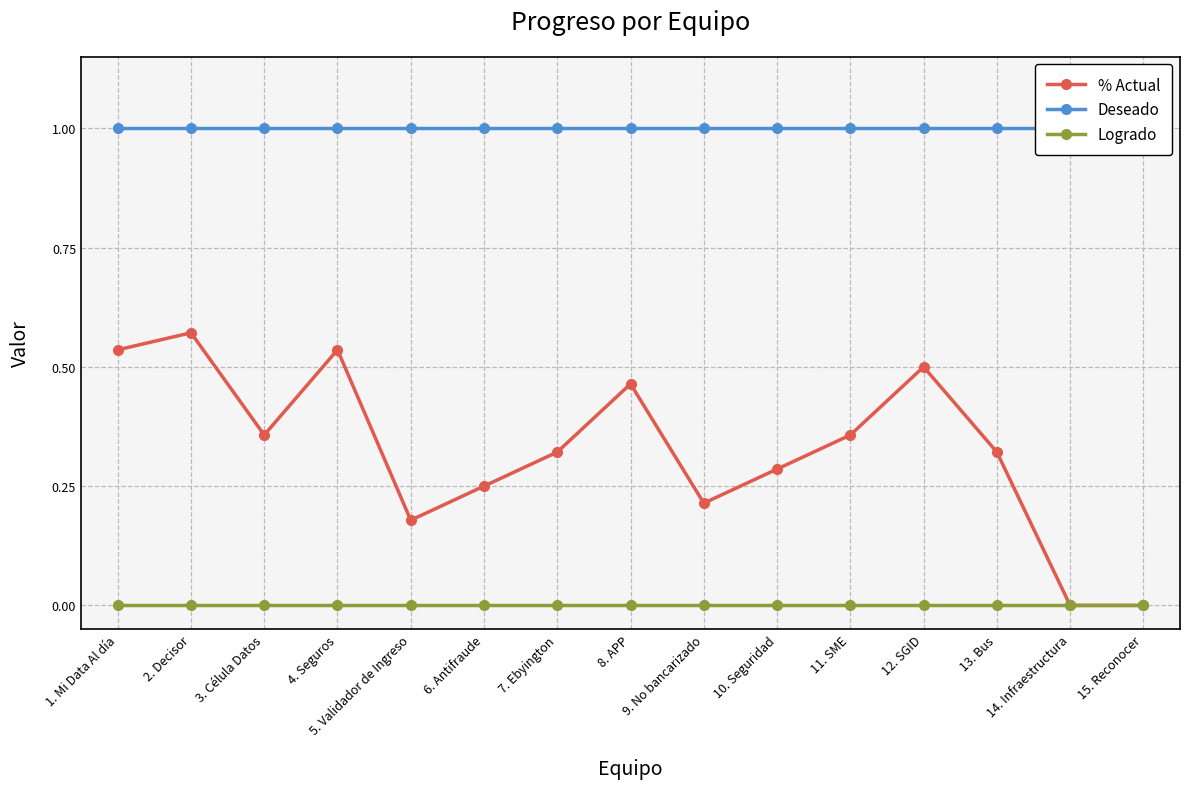

Which has a higher value, 2. Decisor or 6. Antifraude?

2. Decisor